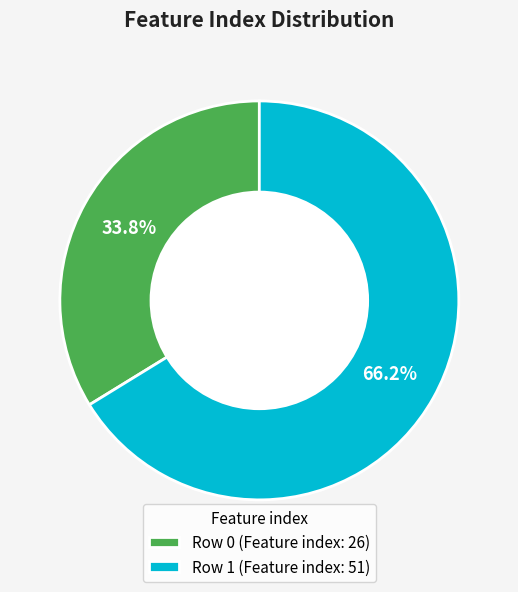

What is the total percentage of Row 0 and Row 1?

100.0%